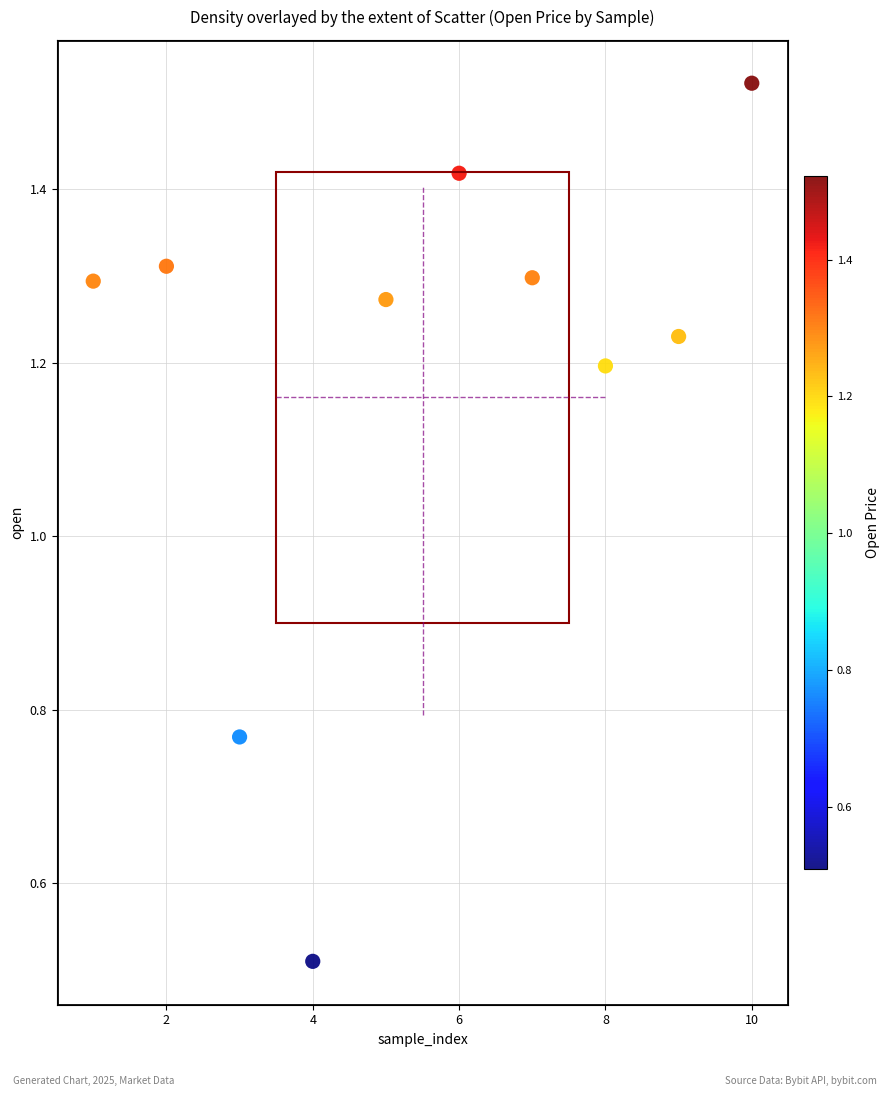

What is the range of X values (max minus min)?

9.0